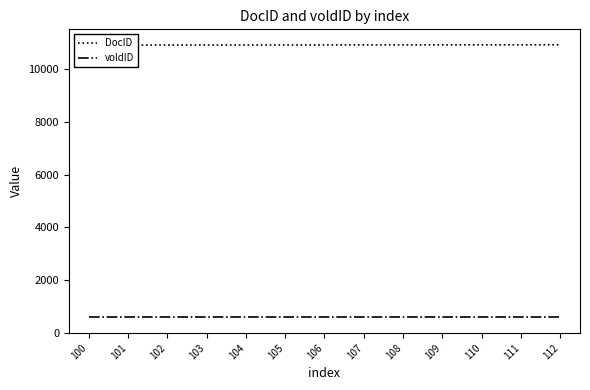

Reading right to left, what are all the values shown in this chart?

DocID: 112=10915	111=10914	110=10913	109=10912	108=10911	107=10910	106=10909	105=10908	104=10907	103=10906	102=10905	101=10904	100=10903
voldID: 112=590	111=590	110=590	109=590	108=590	107=590	106=590	105=590	104=590	103=590	102=590	101=590	100=590